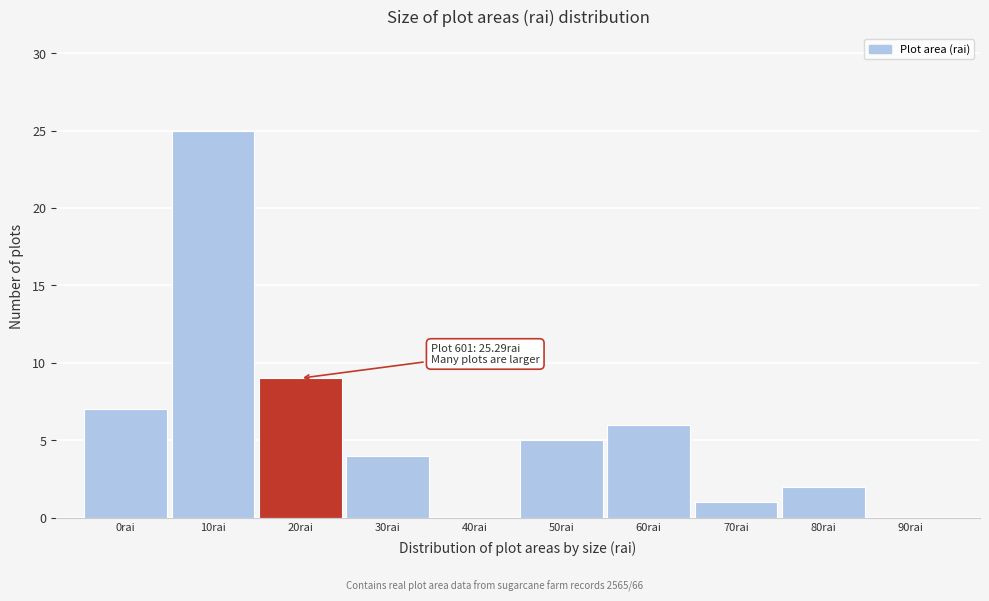

Reading right to left, extract all data points from this chart.

90rai=0	80rai=2	70rai=1	60rai=6	50rai=5	40rai=0	30rai=4	20rai=9	10rai=25	0rai=7